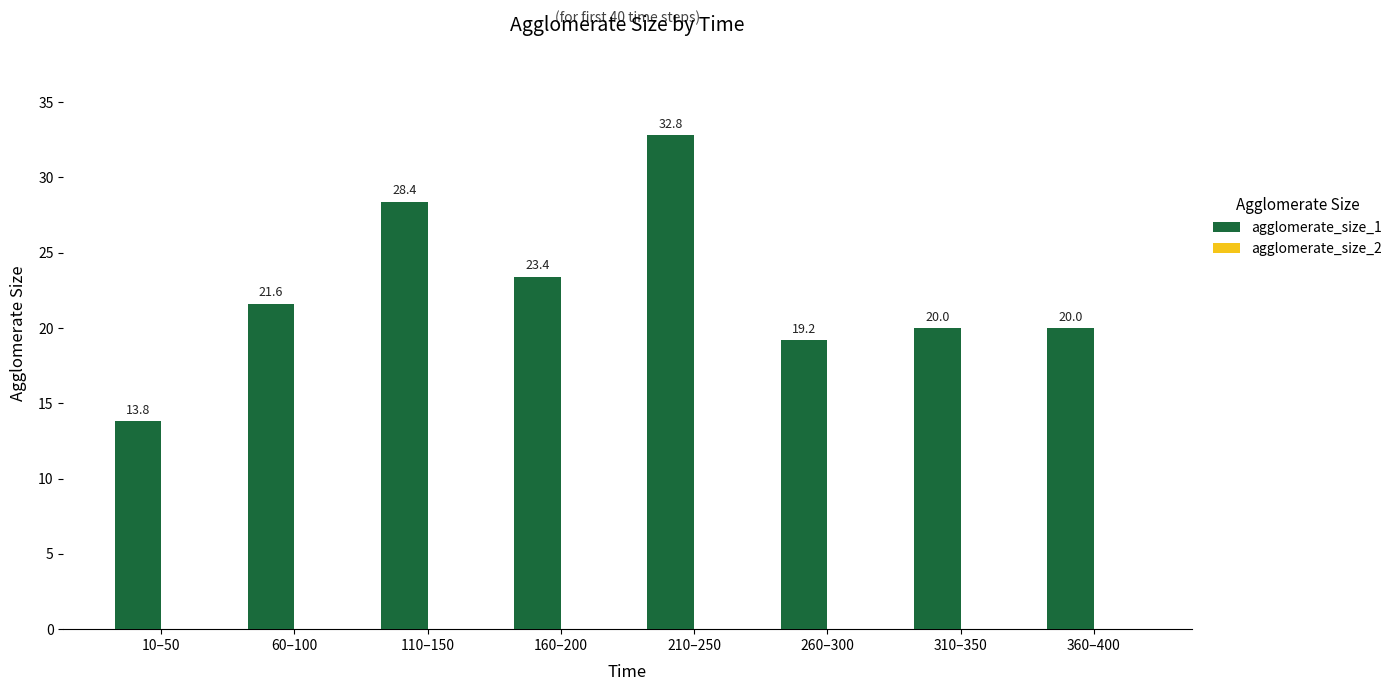

Approximately how many times larger is the value at 60–100 compared to 10–50?

1.6